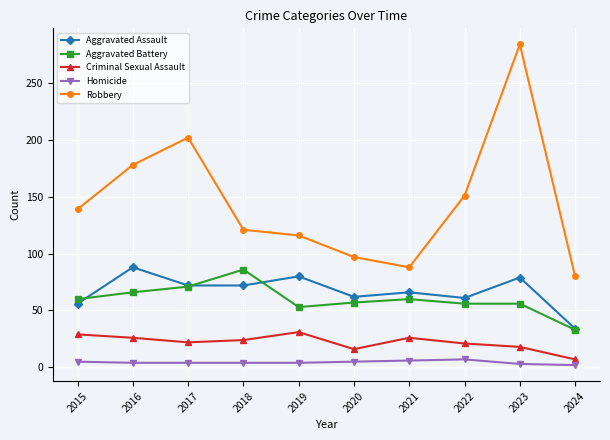

What is the difference between the maximum and minimum values in the Aggravated Battery series?

53